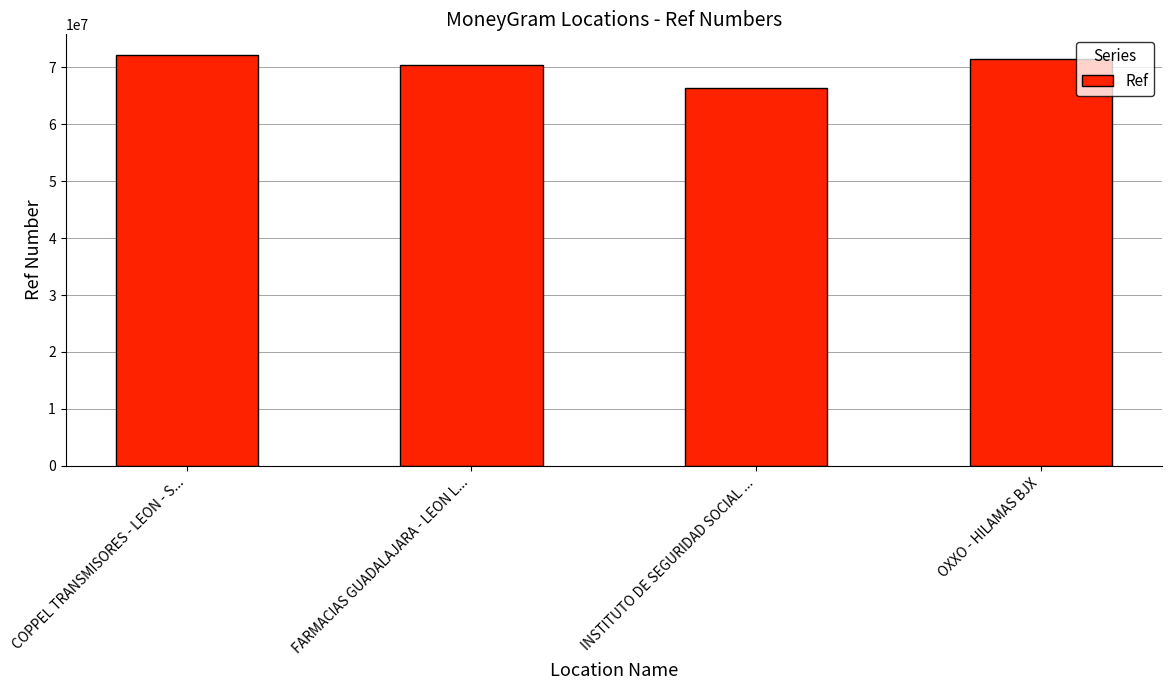

Rank the categories by value from lowest to highest.

INSTITUTO DE SEGURIDAD SOCIAL ..., FARMACIAS GUADALAJARA - LEON L..., OXXO - HILAMAS BJX, COPPEL TRANSMISORES - LEON - S...